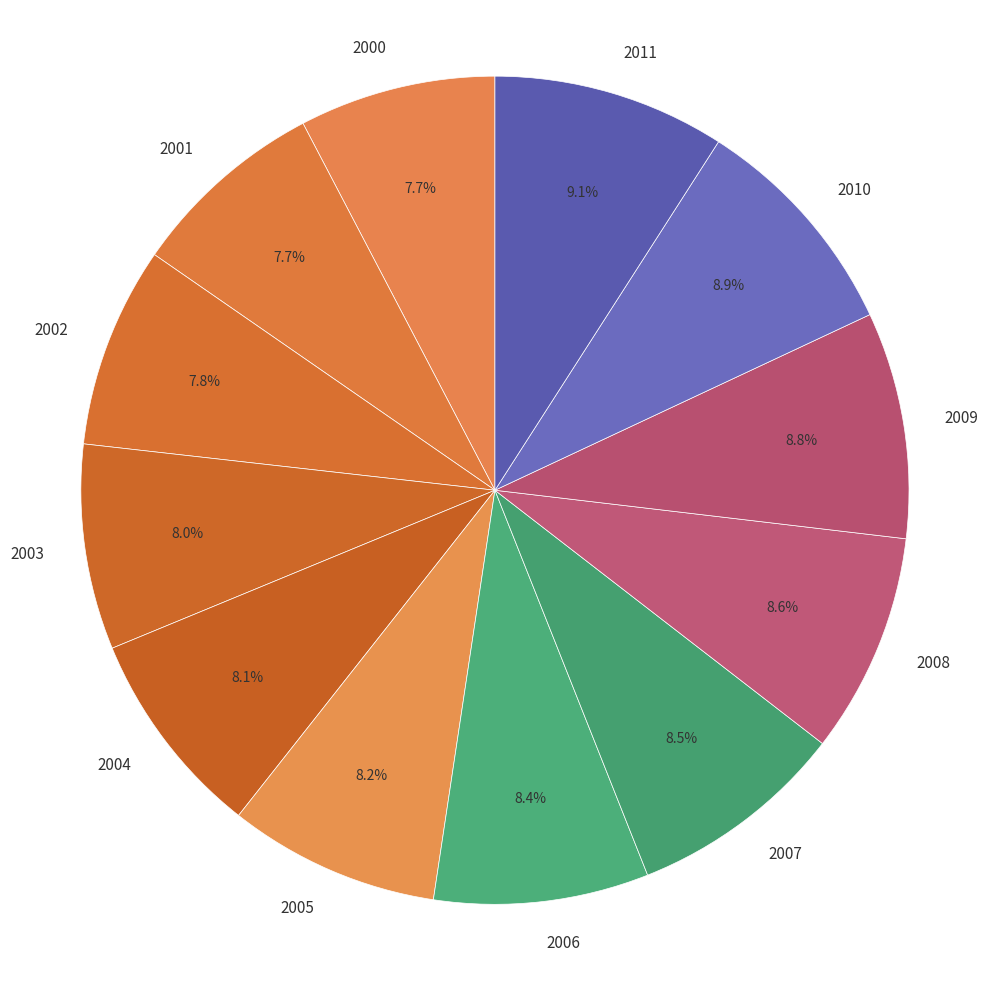

To the nearest percent, what percentage of the pie is 2011?

9%